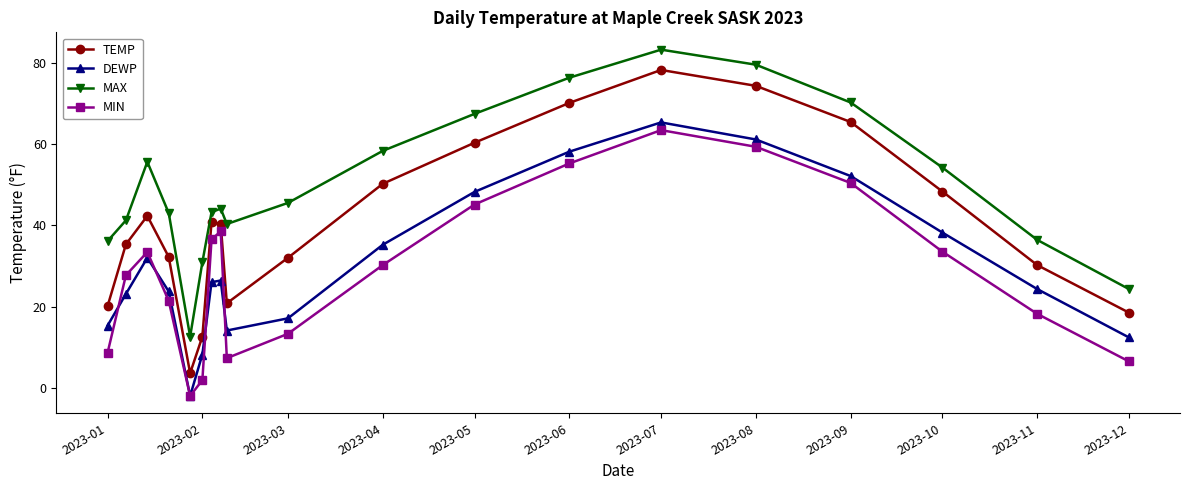

What is the maximum value shown in the chart?

83.2